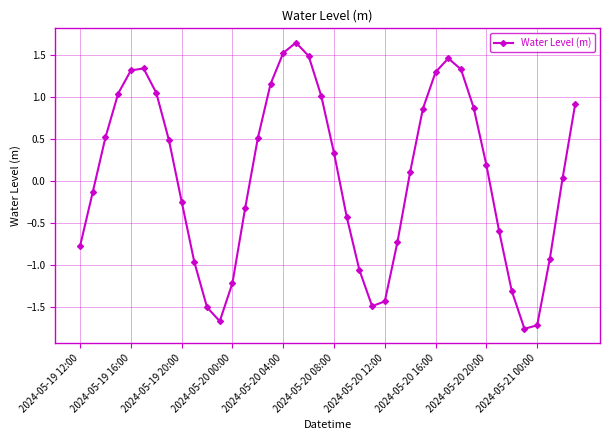

What is the sum of all values?

2.2